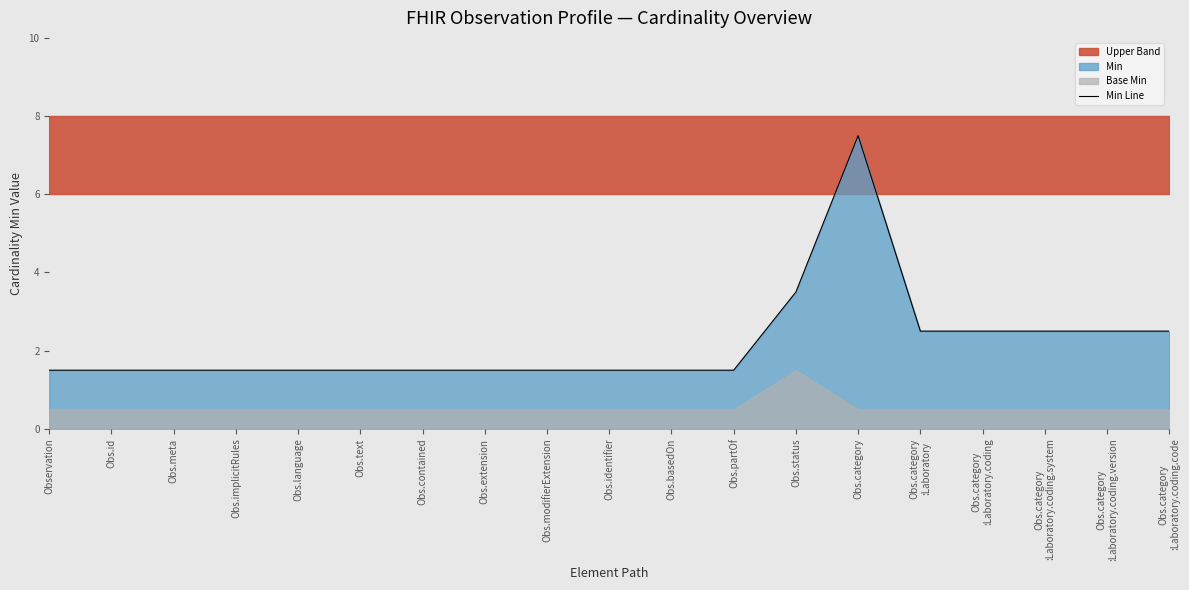

Where is the data nearest to the value 4?

Obs.status